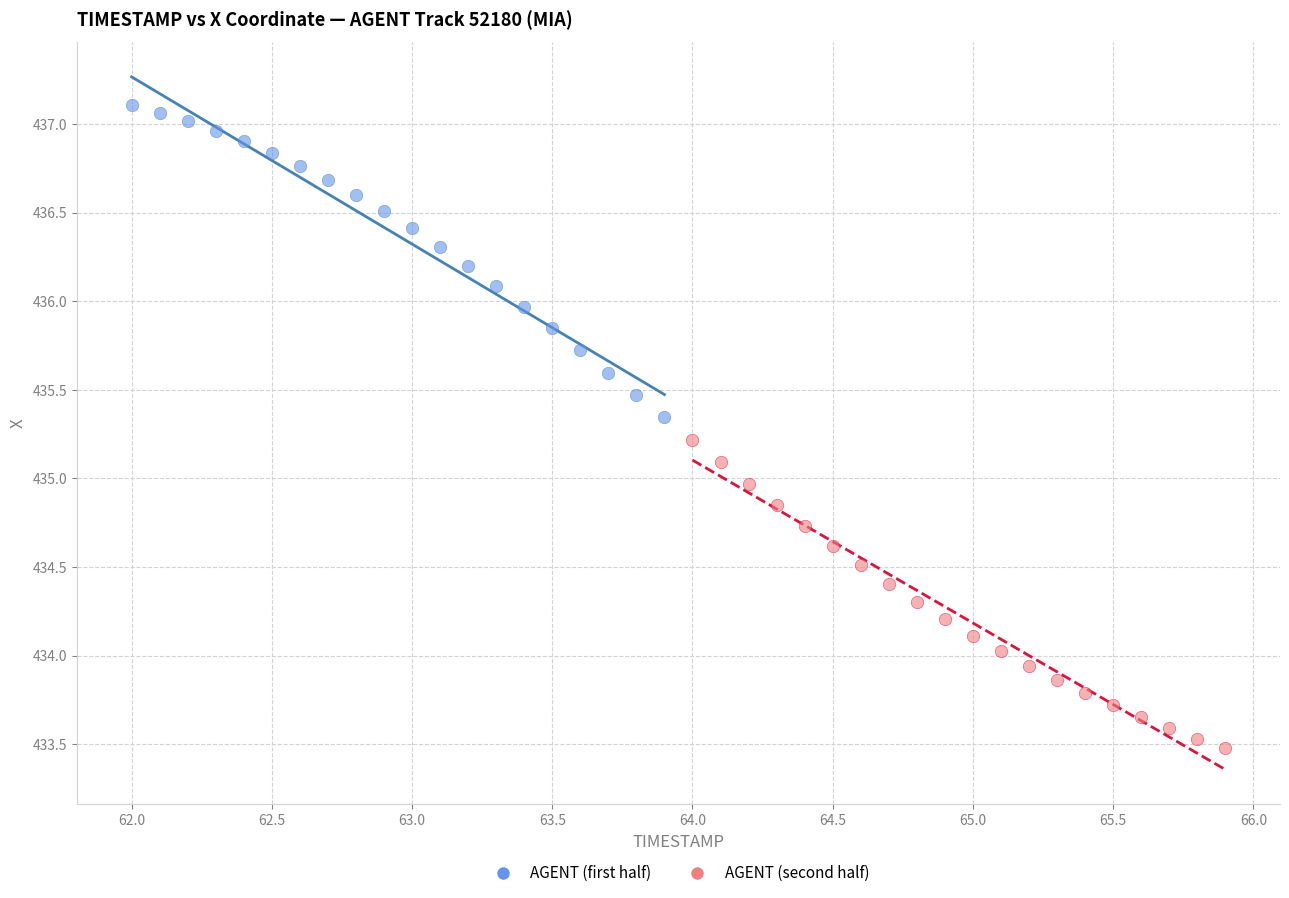

Which series contains the lowest Y value?

AGENT (second half)